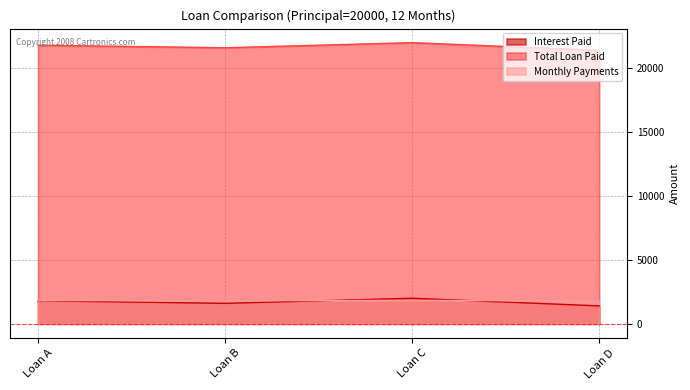

At which label does Monthly Payments first exceed 1816?

Loan A